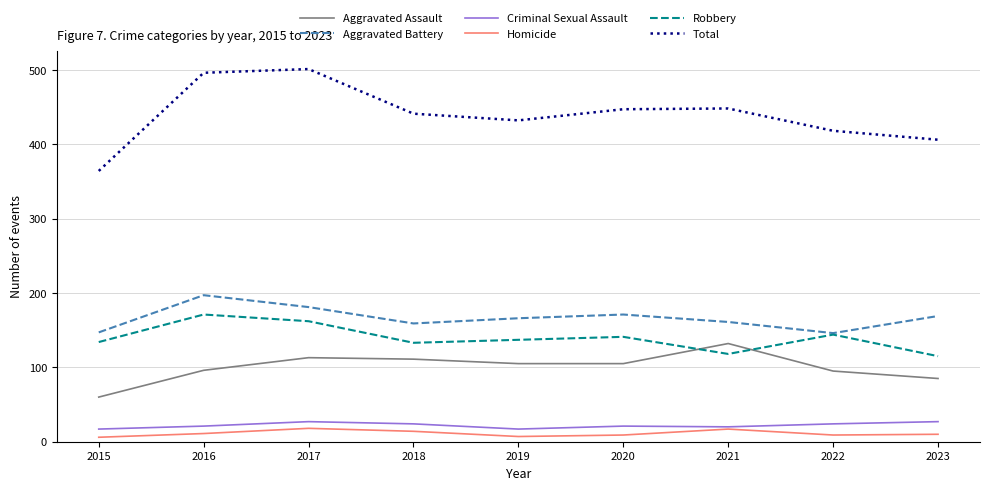

True or false: Homicide has a value of 18 at 2017.

True